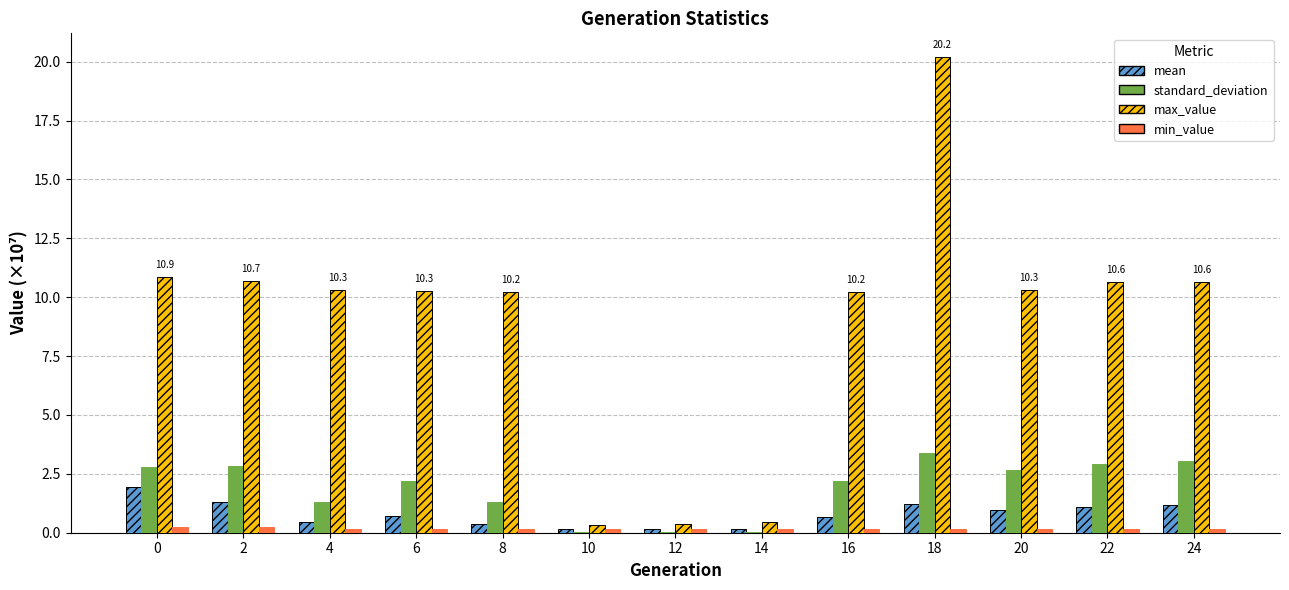

The value of standard_deviation at 22 is 2.9. True or false?

True